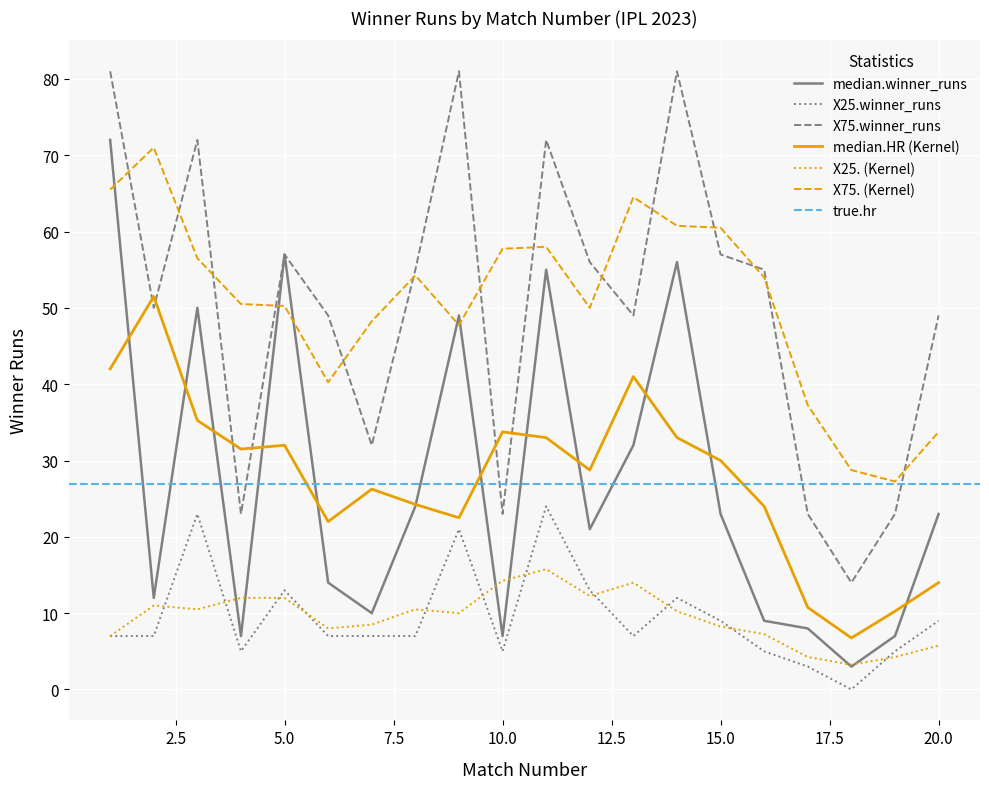

What is the greatest value displayed?

81